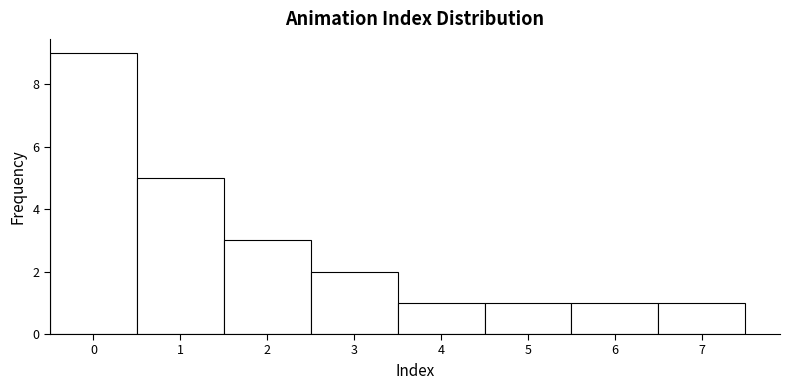

Reading left to right, transcribe this chart: for each bar, give the range it covers on the x-axis and its height. The values are not printed on the chart, so give them approximately, as read against the axis.

-0.5 to 0.5: 9
0.5 to 1.5: 5
1.5 to 2.5: 3
2.5 to 3.5: 2
3.5 to 4.5: 1
4.5 to 5.5: 1
5.5 to 6.5: 1
6.5 to 7.5: 1